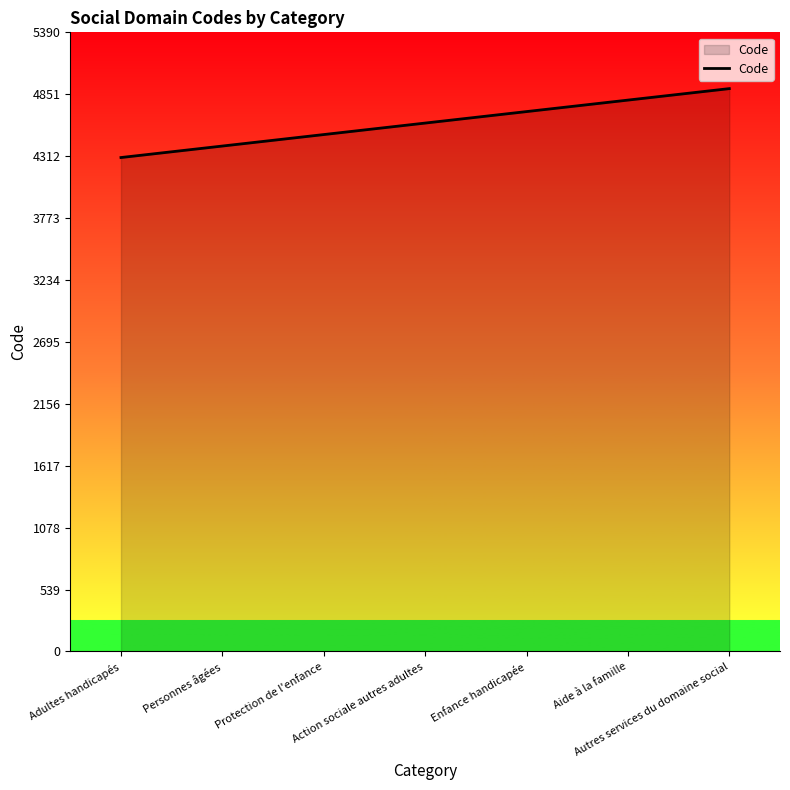

Which label corresponds to the largest value in the chart?

Autres services du domaine social